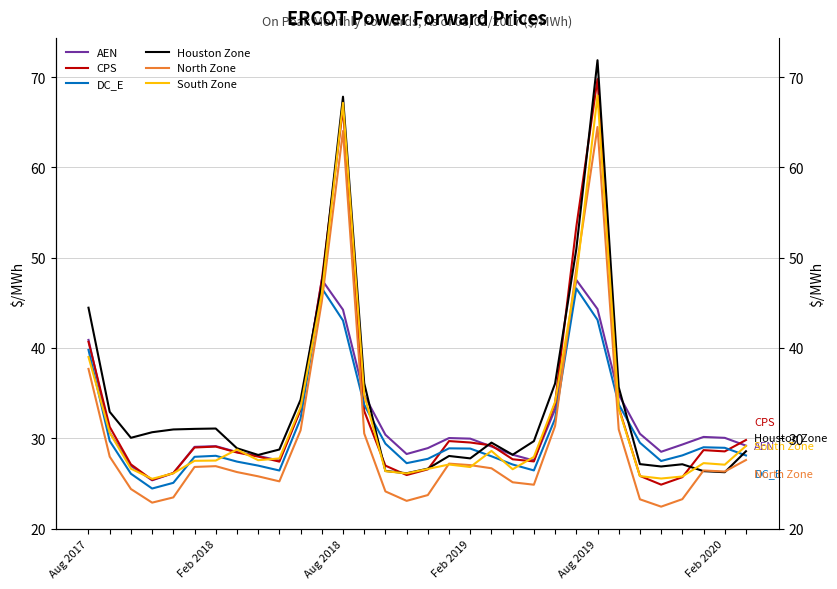

How many interior local valleys does the AEN series have?

5